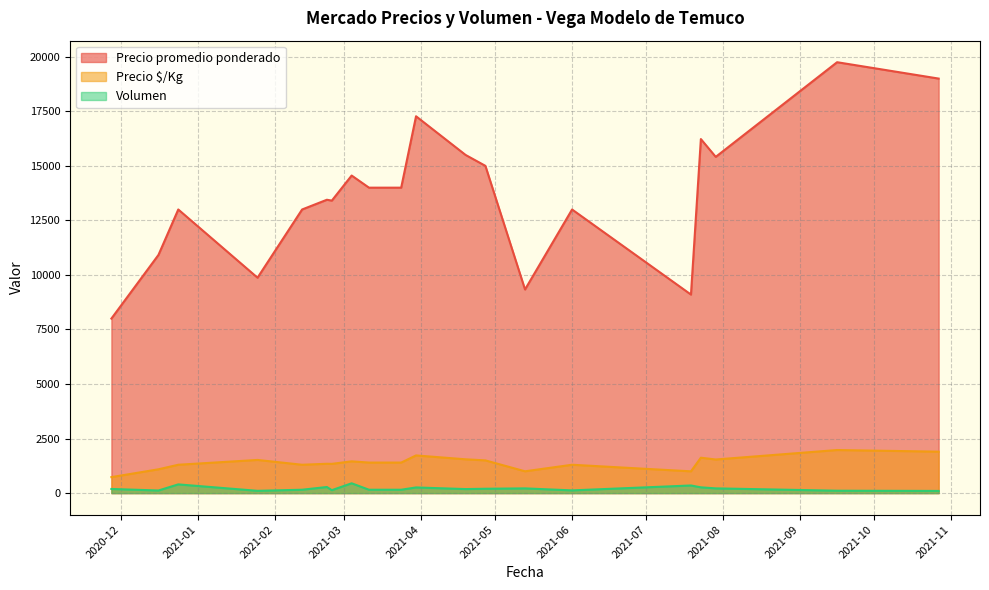

Where is the first local minimum for Precio $/Kg?

2020-11-27